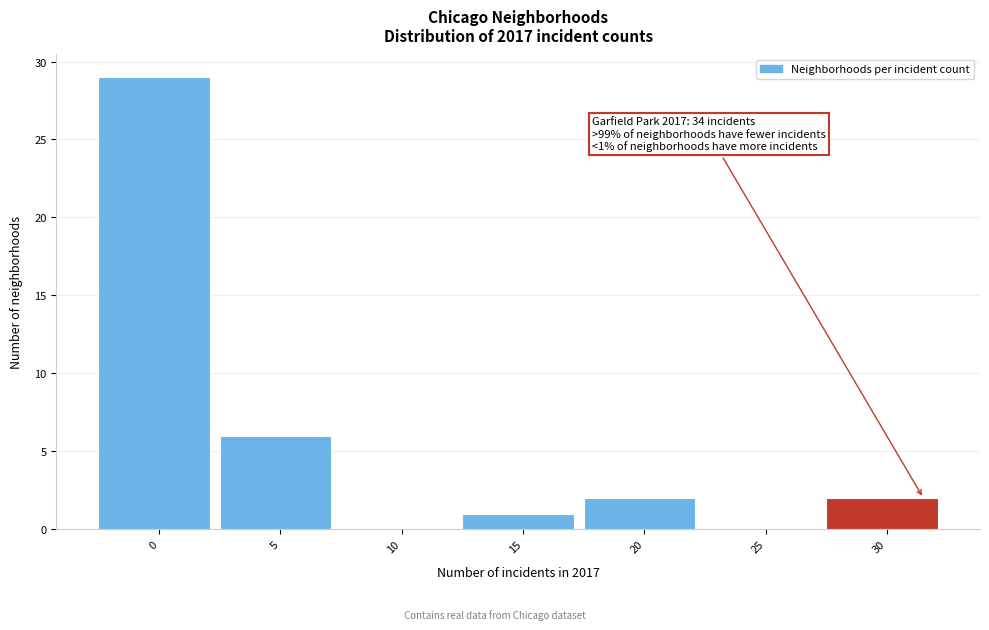

Reading right to left, list all the values displayed in this chart.

30=2	25=0	20=2	15=1	10=0	5=6	0=29